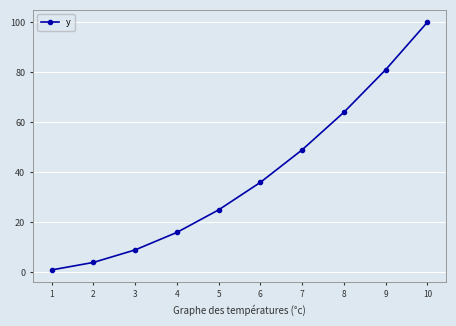

True or false: there are more than 0 points higher than both neighbors.

False